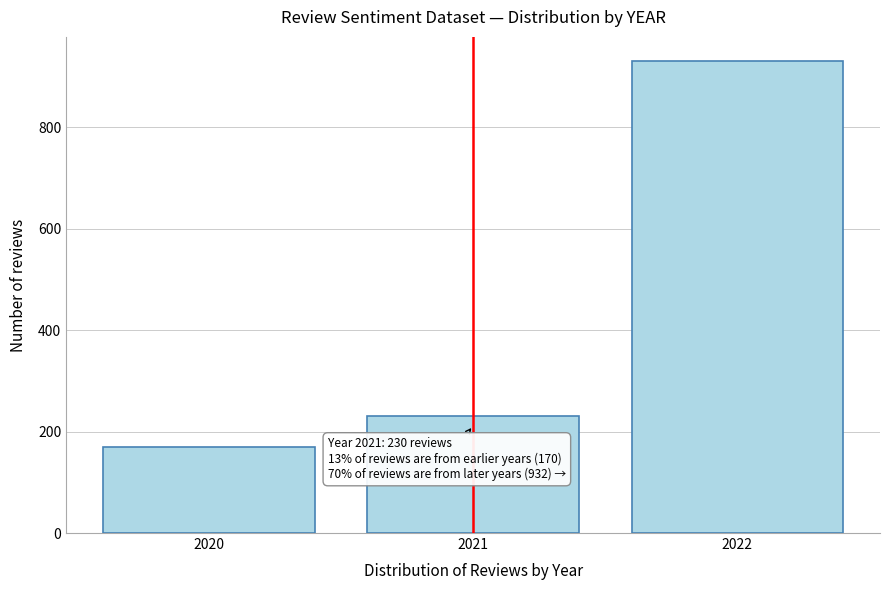

Reading left to right, what are all the values shown in this chart?

170	230	932